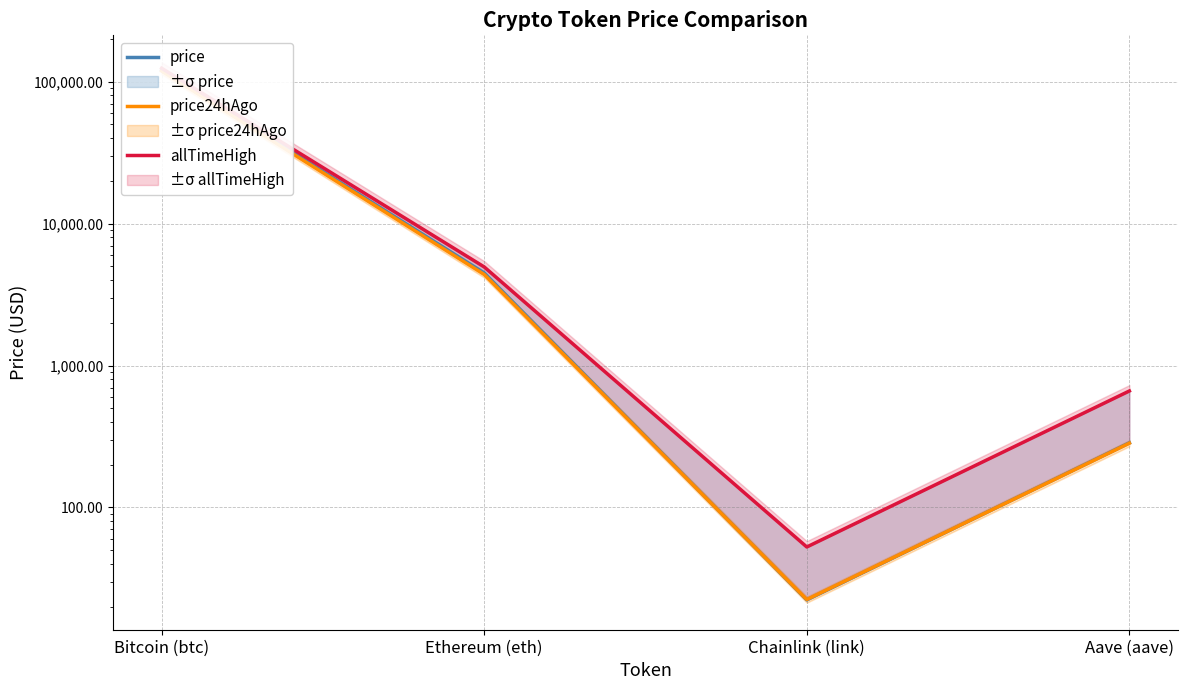

What is the lowest value of the allTimeHigh series?

52.7